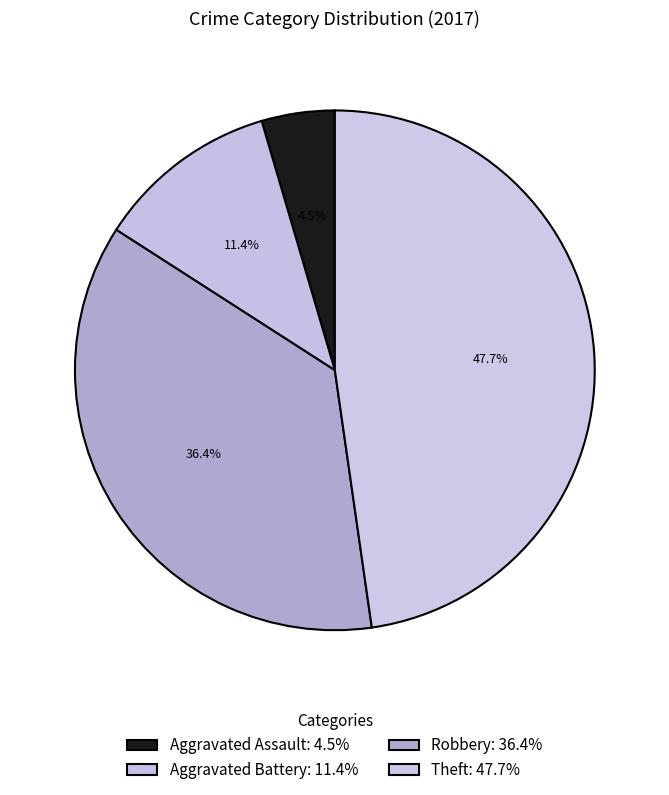

Is there a majority slice in this chart?

No